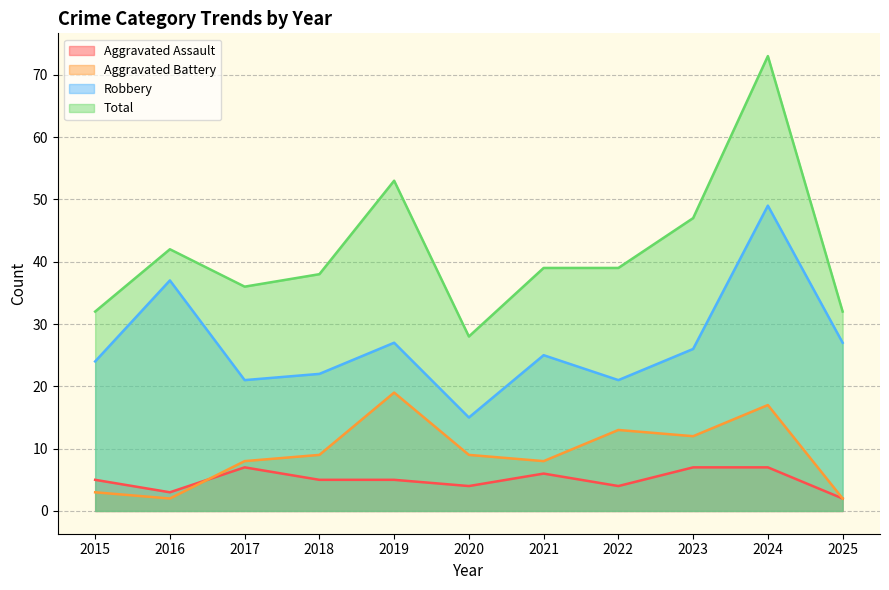

What is the value of the Aggravated Assault point at the 3rd from the left?

7